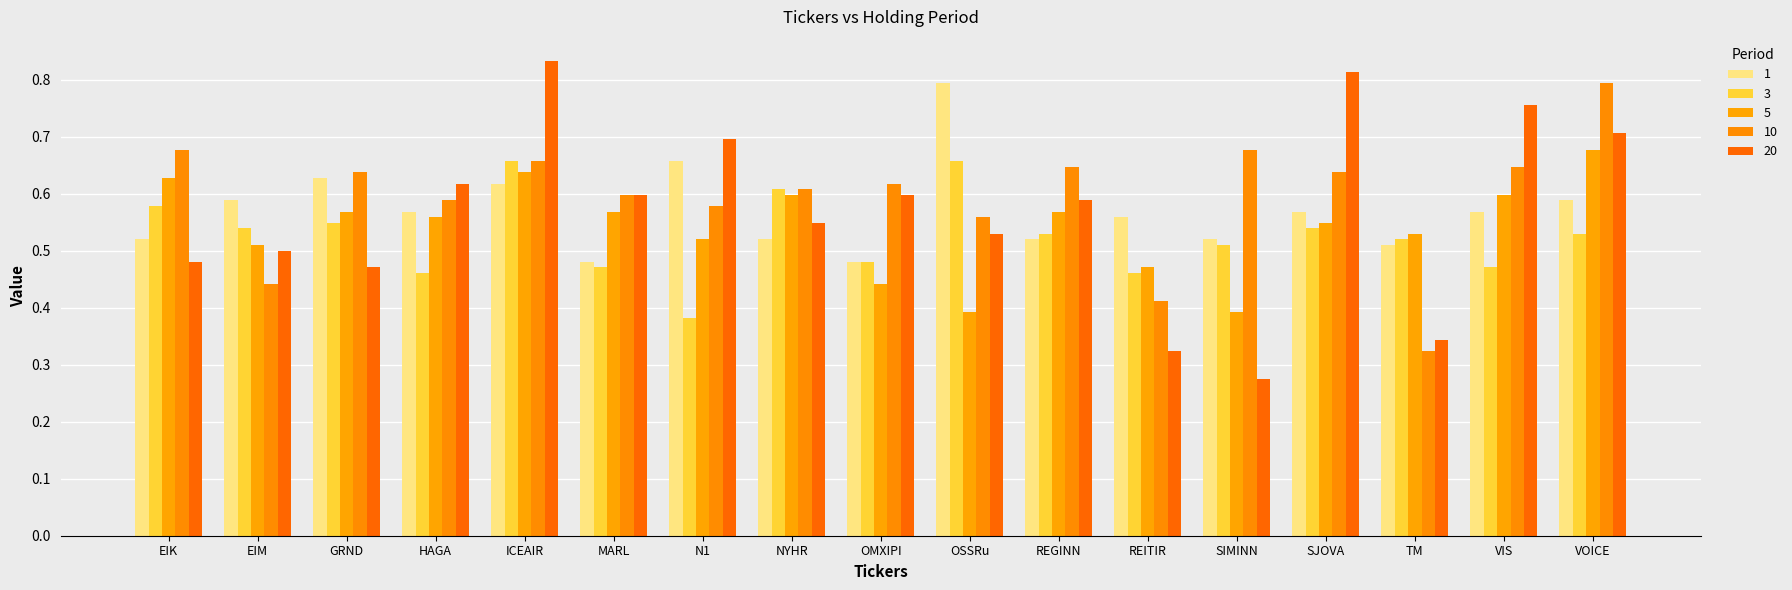

Are the bars horizontal?

No